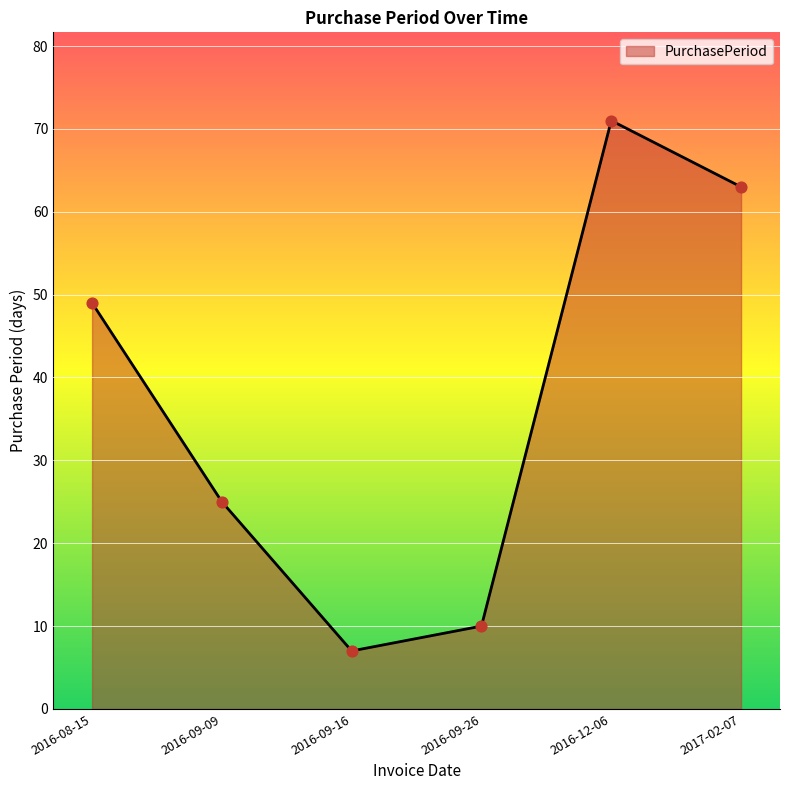

Between 2016-09-16 and 2016-08-15, which is larger?

2016-08-15